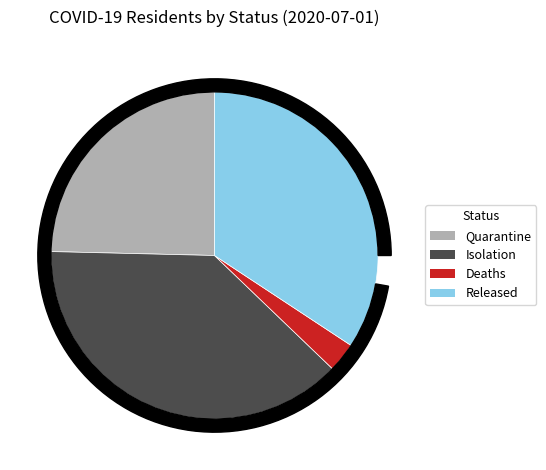

To the nearest percent, what is the combined percentage of Deaths and Quarantine?

28%